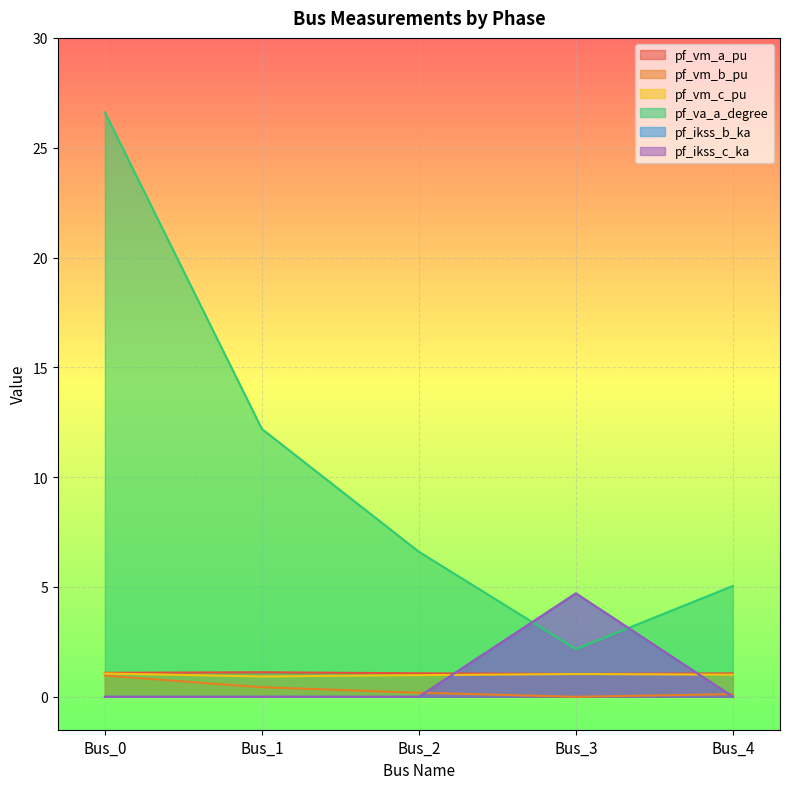

Does the chart display data point markers on the line(s)?

No